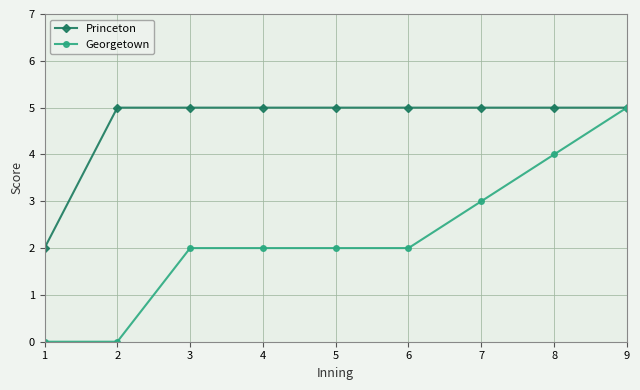

What is the total value across all series at 1?

2